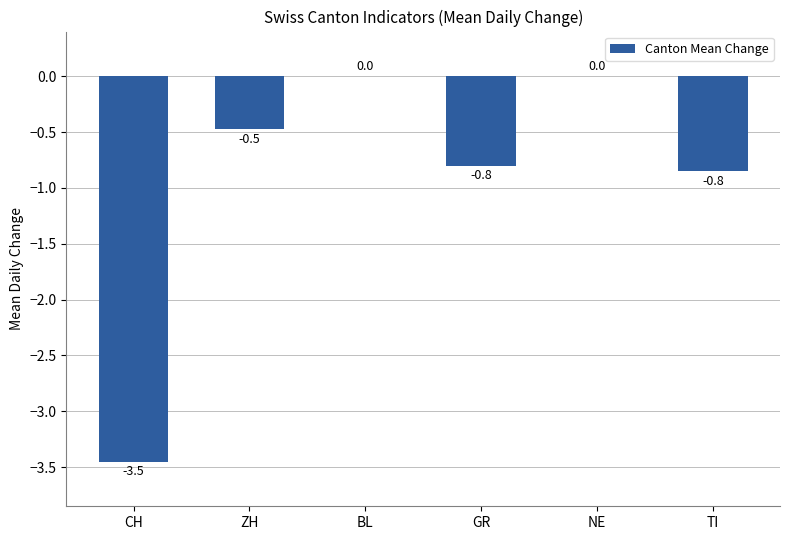

Between NE and CH, which is larger?

NE